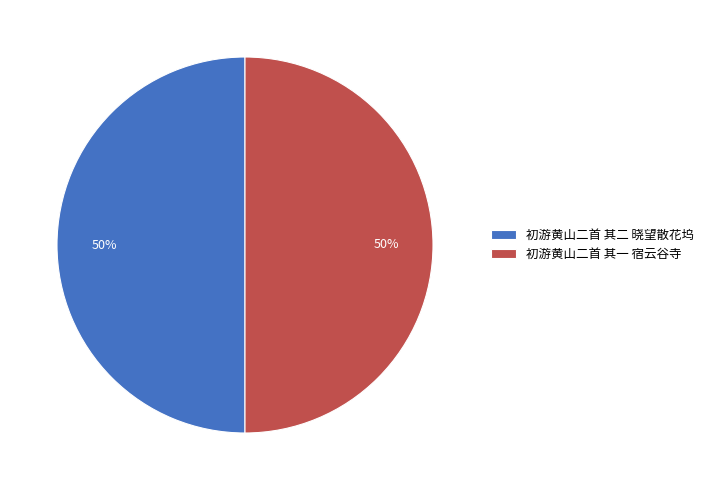

Is the sum of 初游黄山二首 其二 晓望散花坞 and 初游黄山二首 其一 宿云谷寺 greater than half?

Yes